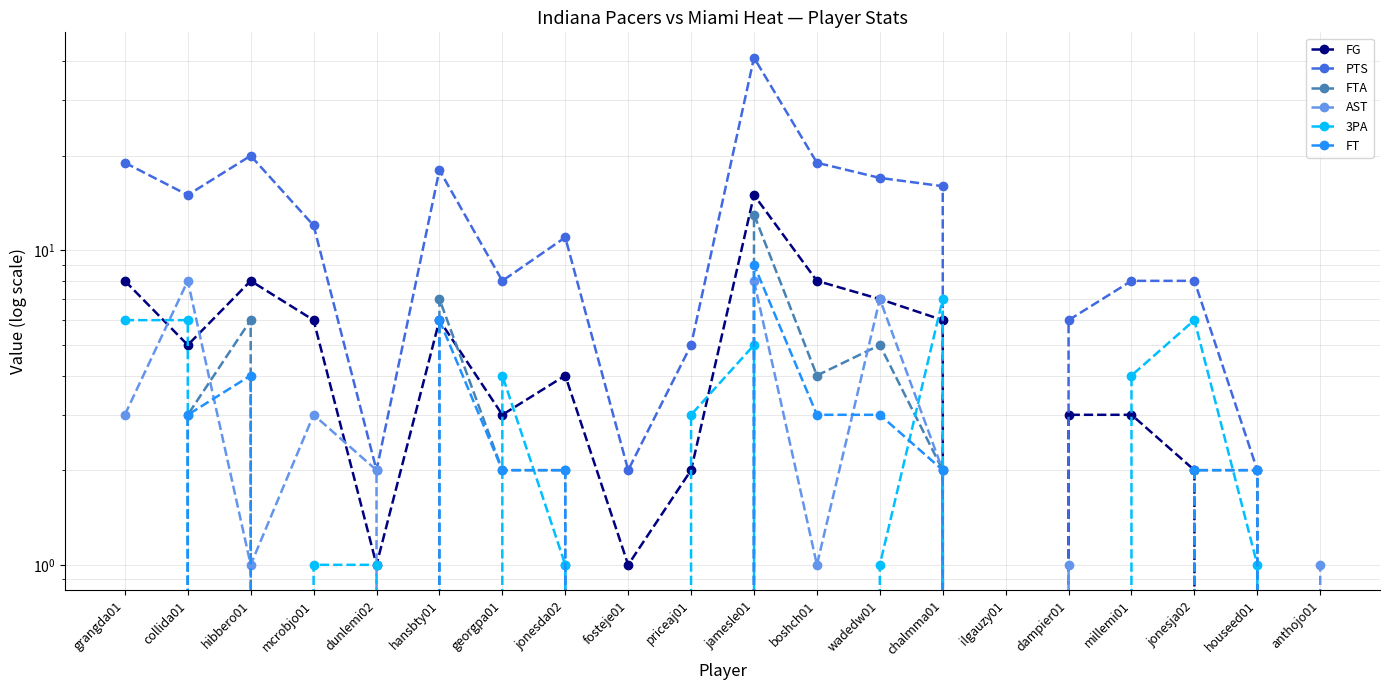

Which series has the largest total across all categories?

PTS